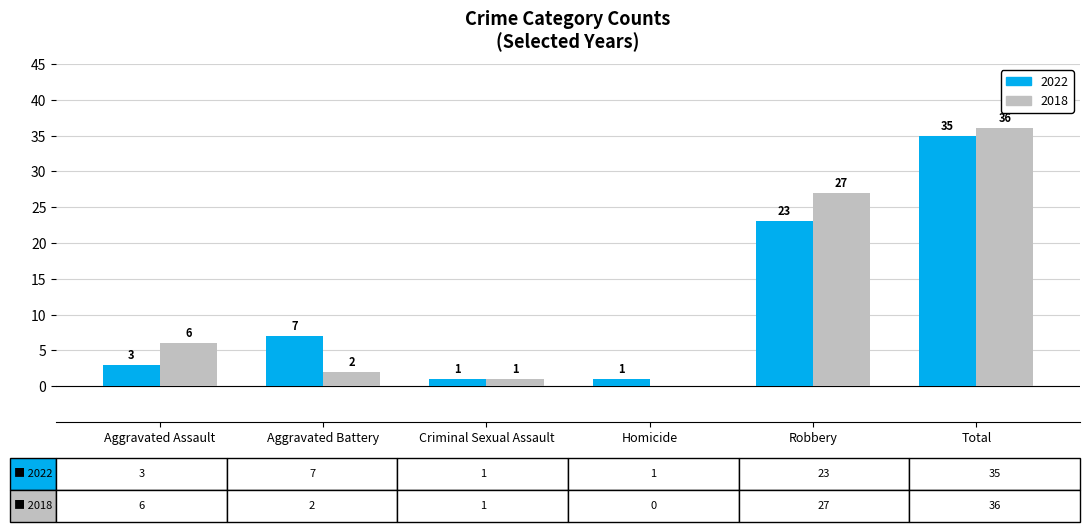

What is the sum of the 2022 values at Aggravated Assault and Criminal Sexual Assault?

4